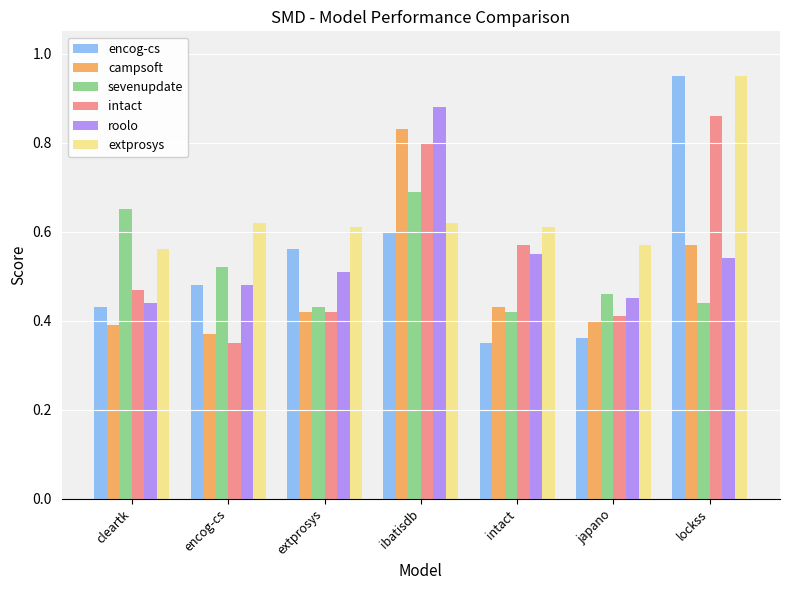

What is the difference between the second highest and second lowest values in the roolo series?

0.1